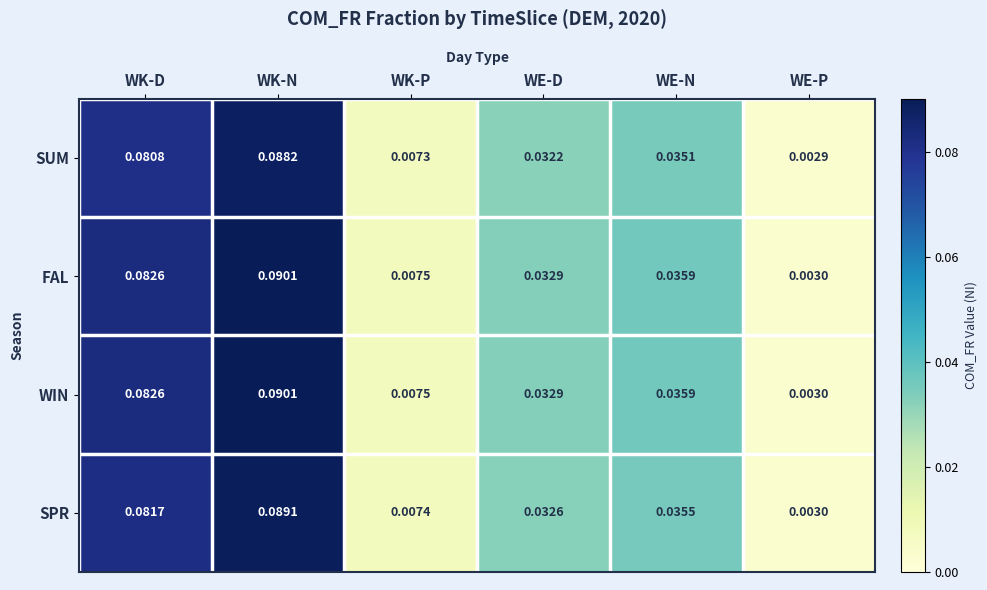

List the labels in order of SUM value, largest first.

WK-N, WK-D, WE-N, WE-D, WK-P, WE-P